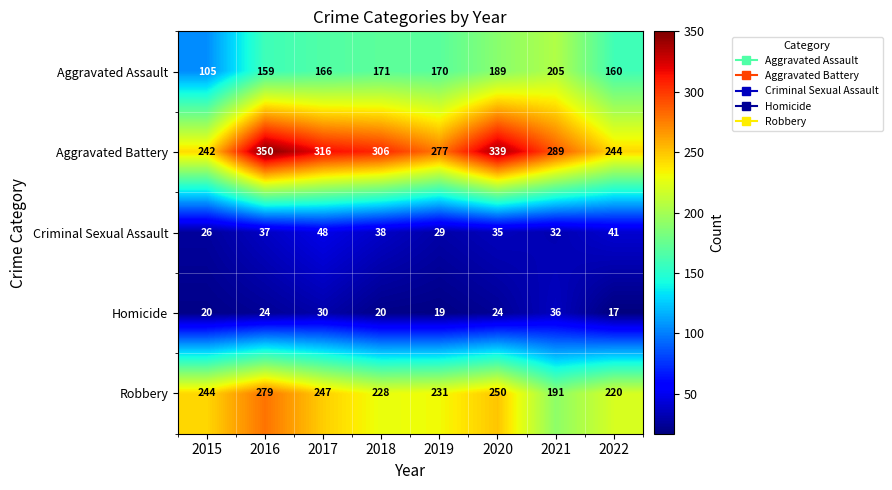

Between 2019 and 2020, which series saw the biggest shift?

Aggravated Battery